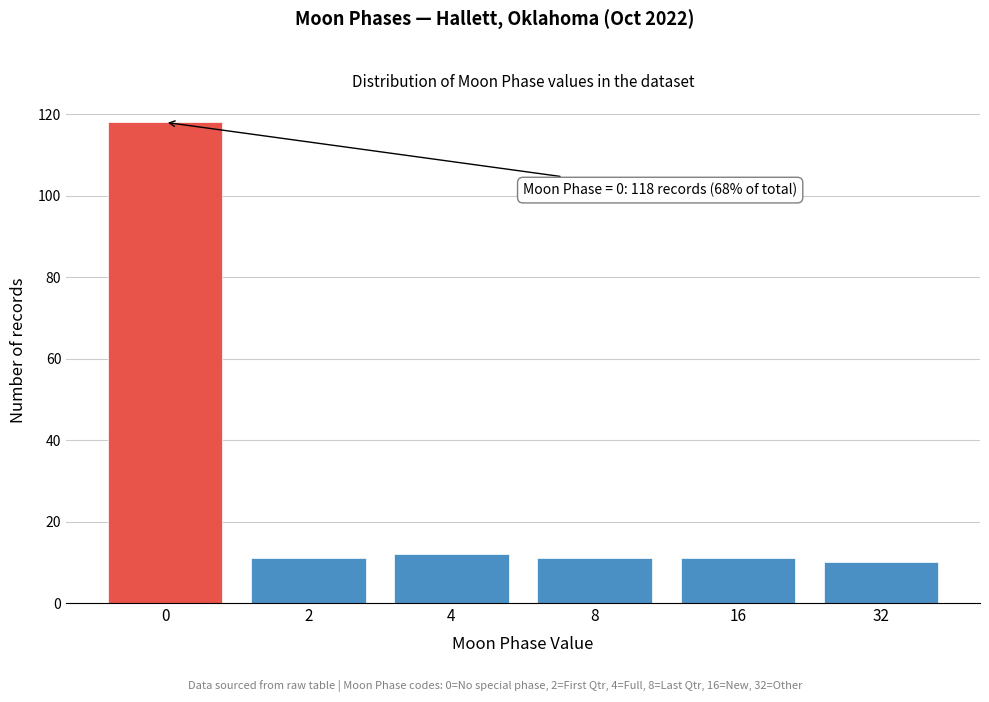

Reading left to right, list all the values displayed in this chart.

118	11	12	11	11	10